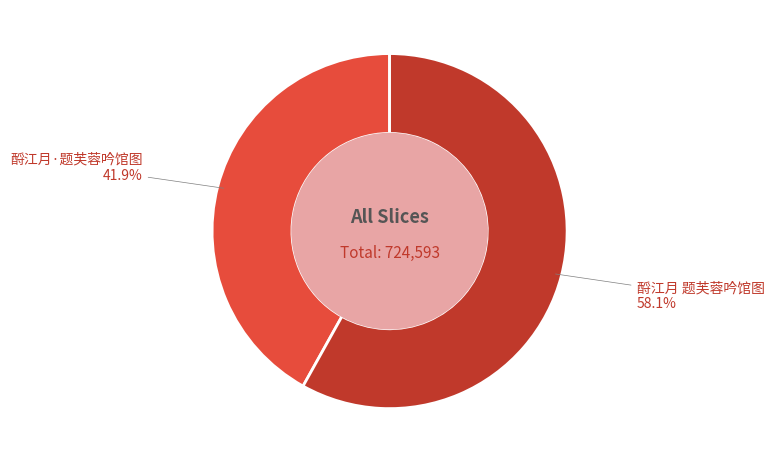

Rank the categories by value from highest to lowest.

酹江月 题芙蓉吟馆图, 酹江月·题芙蓉吟馆图